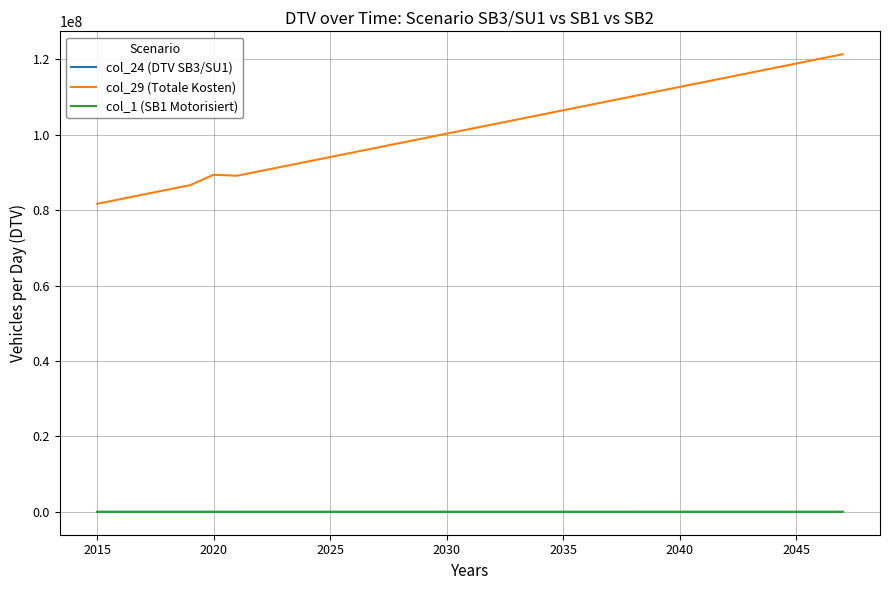

Which series has the widest spread of values?

col_29 (Totale Kosten)